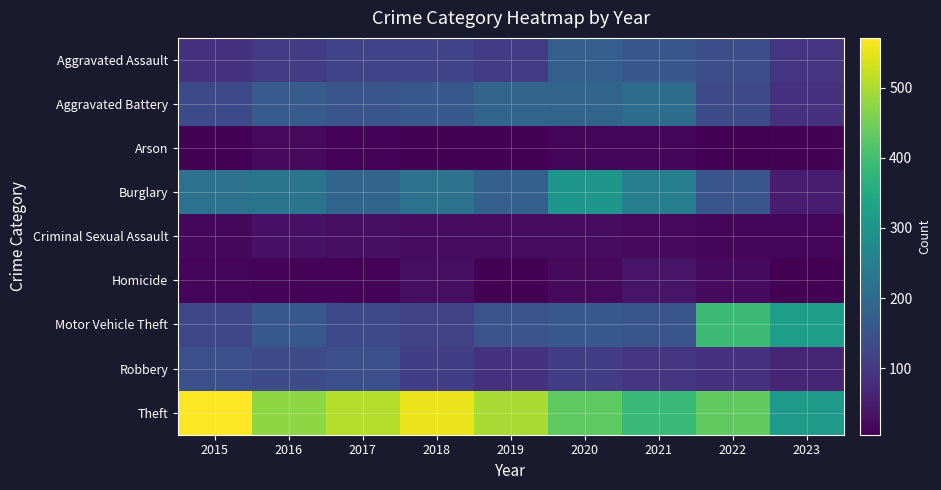

At how many categories does at least one series exceed 40?

9